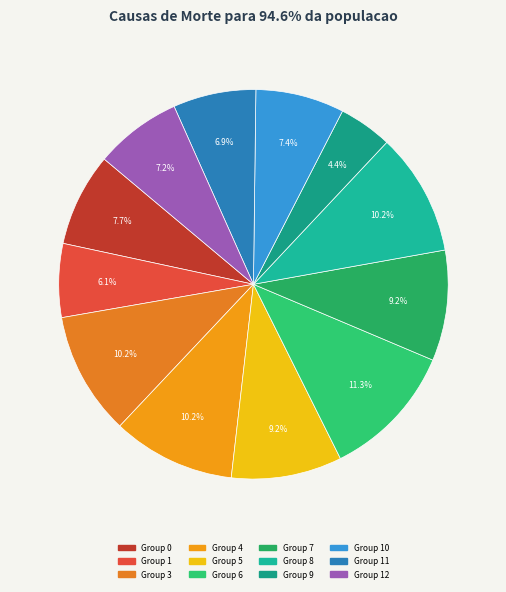

Count the number of slices in the pie.

12